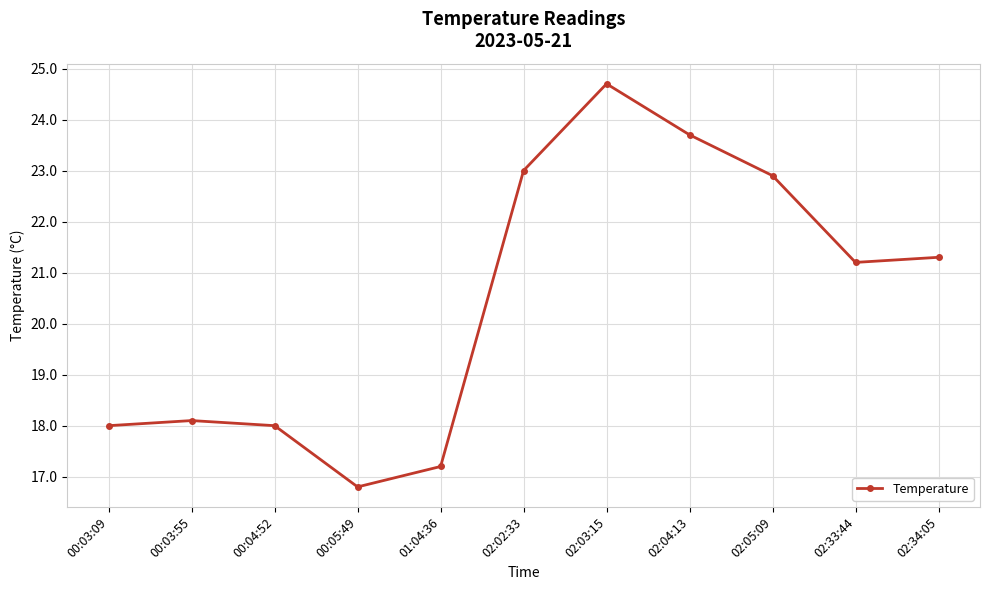

How many points are higher than both their immediate neighbors (excluding endpoints)?

2